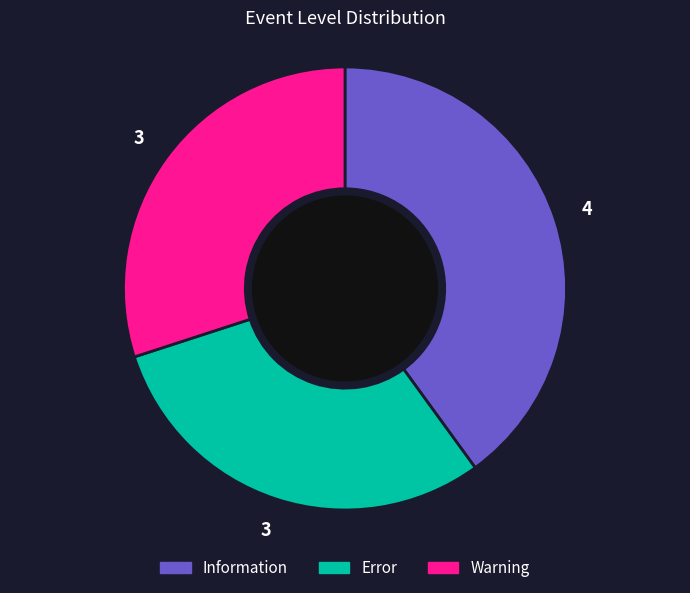

What is the ratio of the value at Error to the value at Warning?

1.0